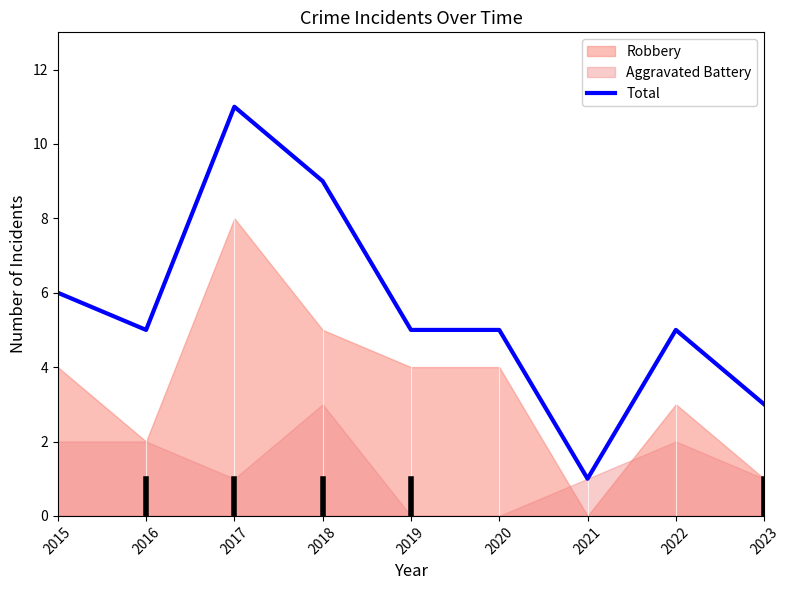

How many lines are shown in the chart?

1